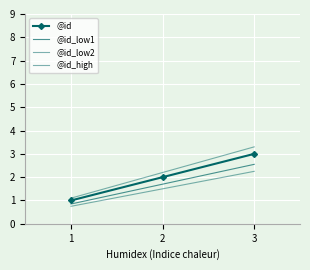

The value of @id at 2 is 2.0. True or false?

True